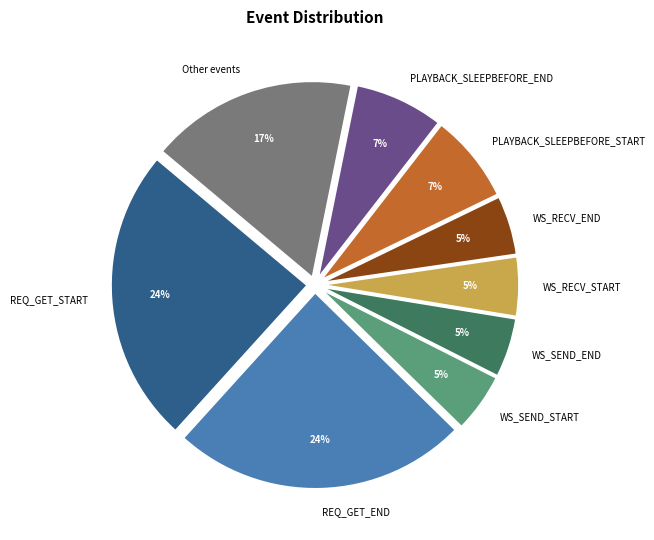

Which has a higher value, WS_RECV_END or Other events?

Other events